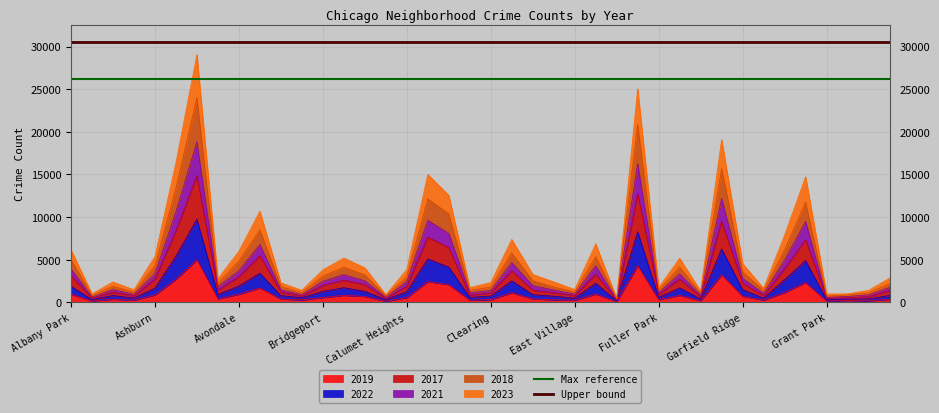

What position from the left is Albany Park?

1